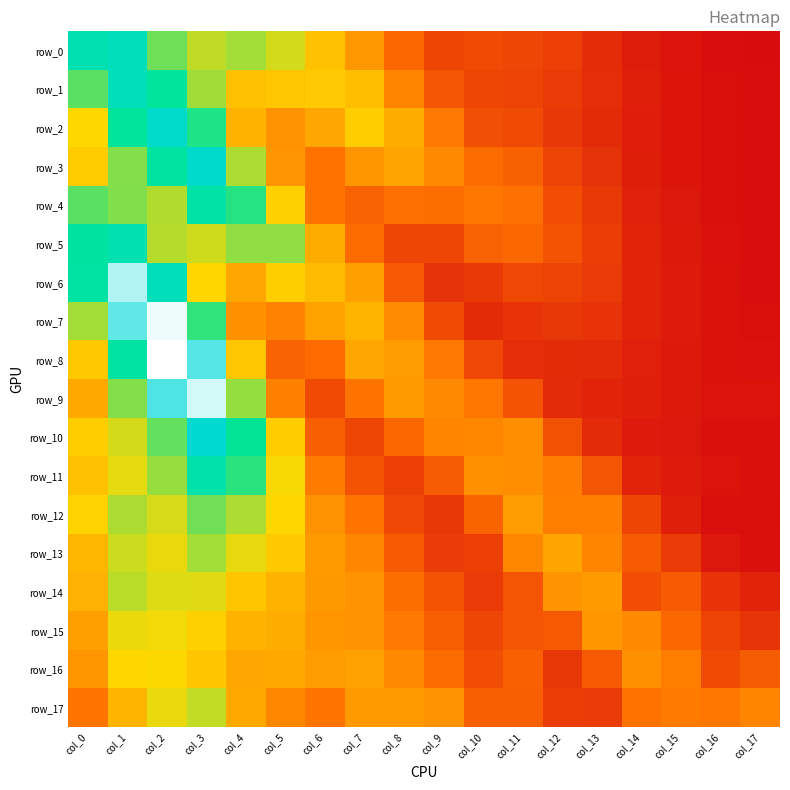

List the series in order of their peak value, highest first.

row_8, row_7, row_9, row_6, row_10, row_3, row_2, row_0, row_1, row_5, row_11, row_4, row_12, row_13, row_14, row_17, row_15, row_16